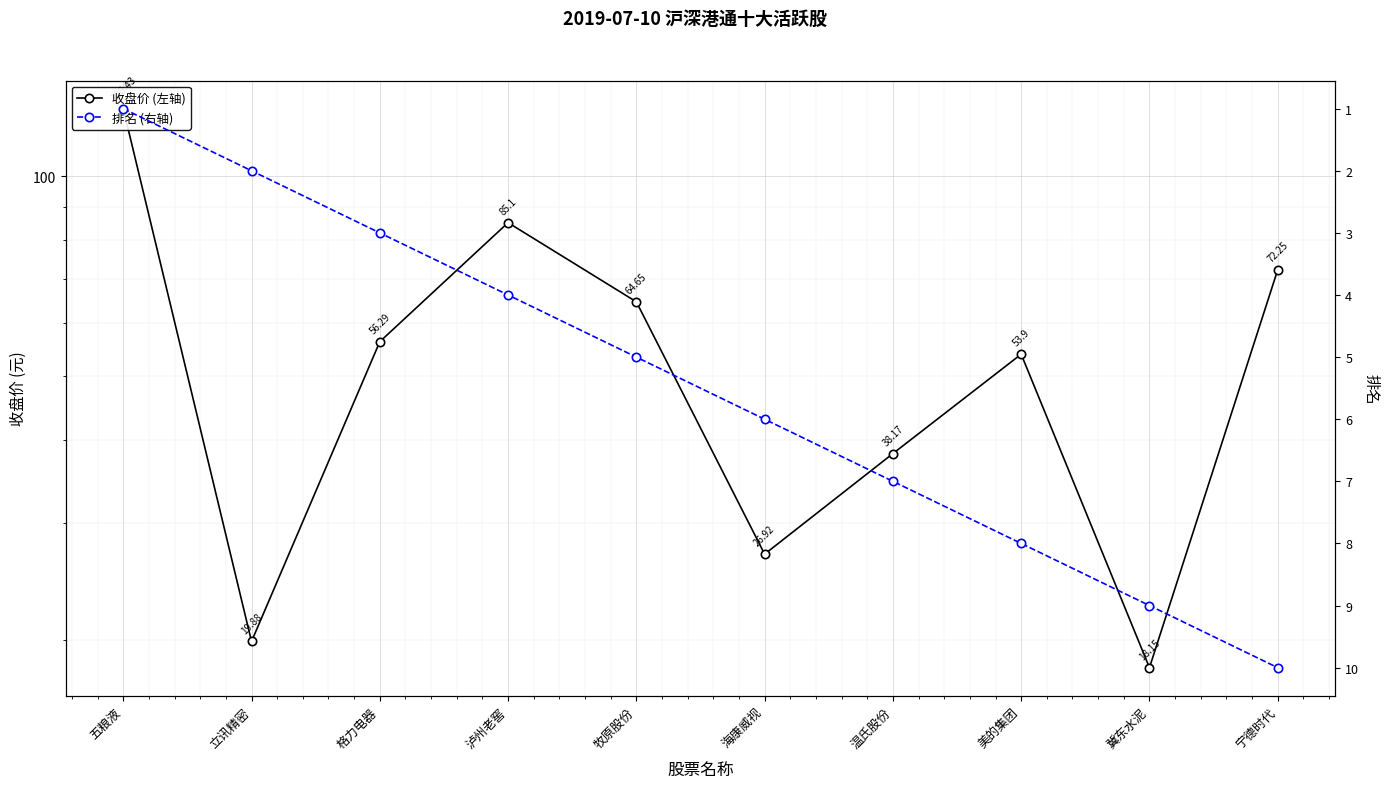

True or false: 排名 (右轴) and 收盘价 (左轴) cross at least once.

False